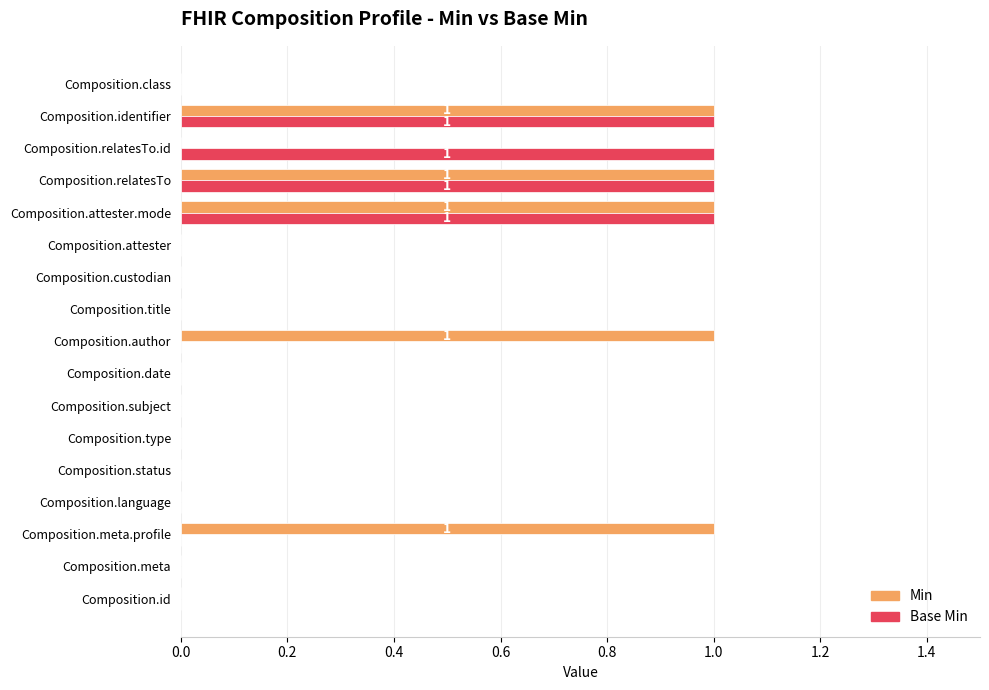

Count the number of data series in this chart.

2